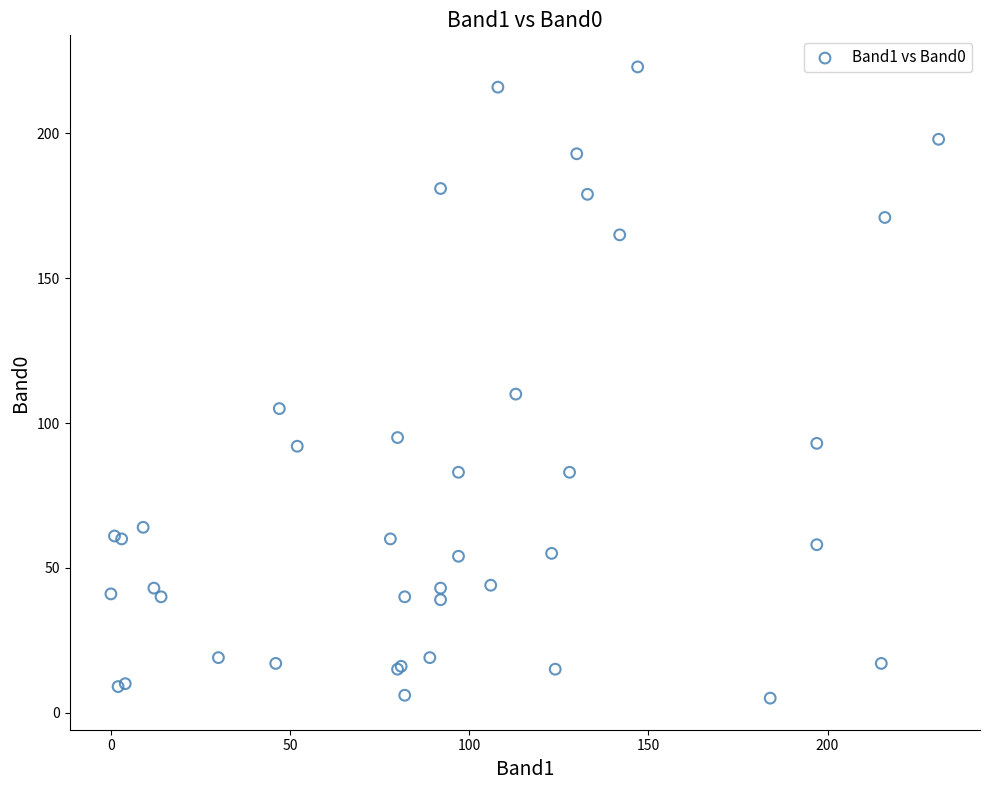

What Y value in the scatter plot is closest to 114?

110